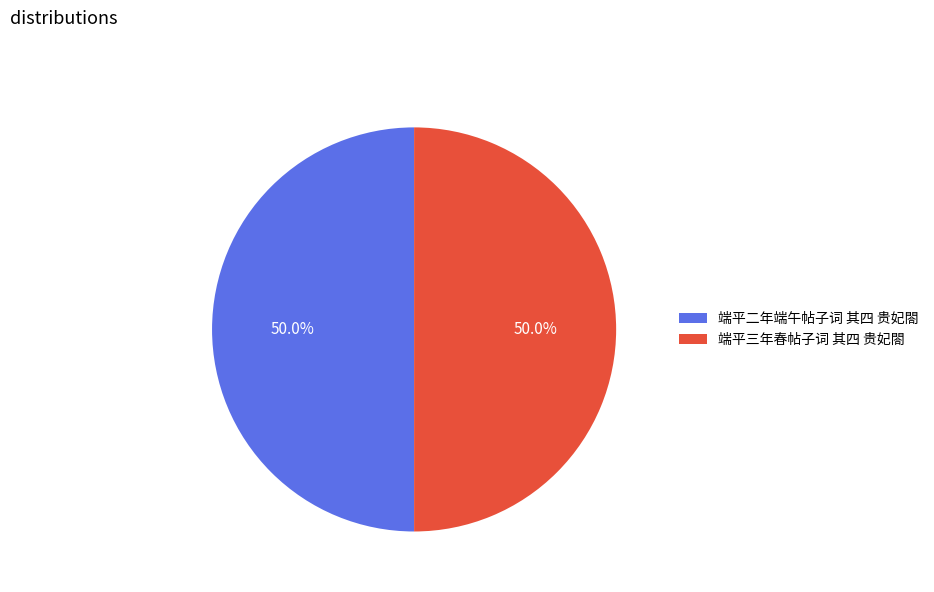

What is the ratio of the value at 端平三年春帖子词 其四 贵妃閤 to the value at 端平二年端午帖子词 其四 贵妃閤?

1.0